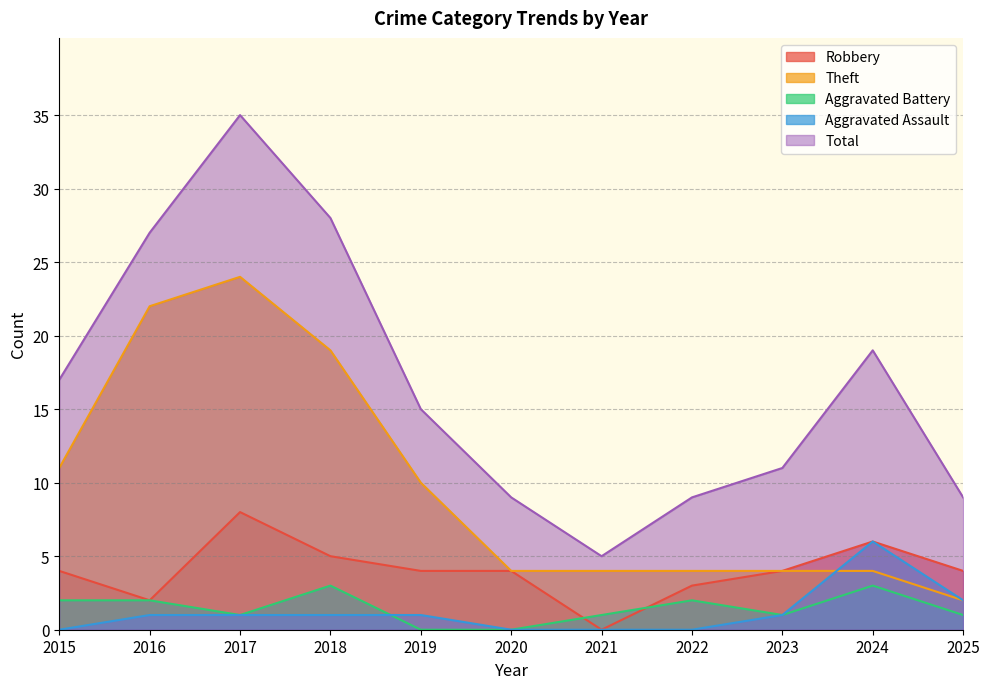

The Total series shows 27 at 2016. True or false?

True